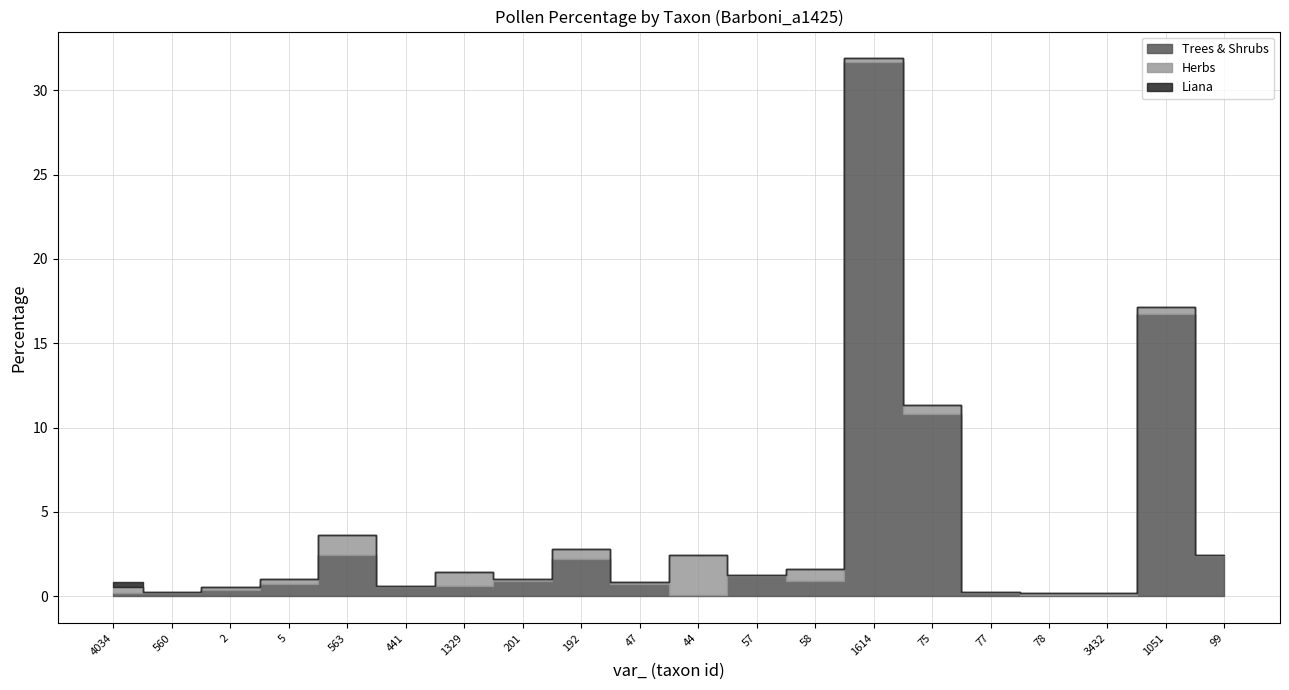

List the labels in order of Liana value, largest first.

4034, 560, 2, 5, 563, 441, 1329, 201, 192, 47, 44, 57, 58, 1614, 75, 77, 78, 3432, 1051, 99